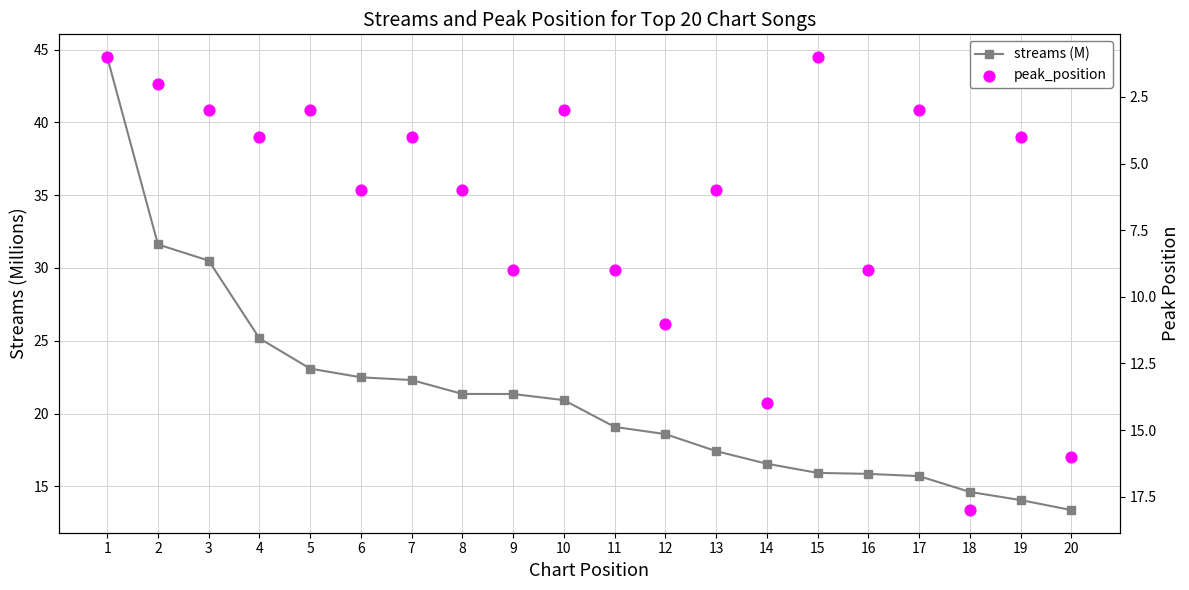

Which series reaches the maximum Y coordinate?

streams (M)